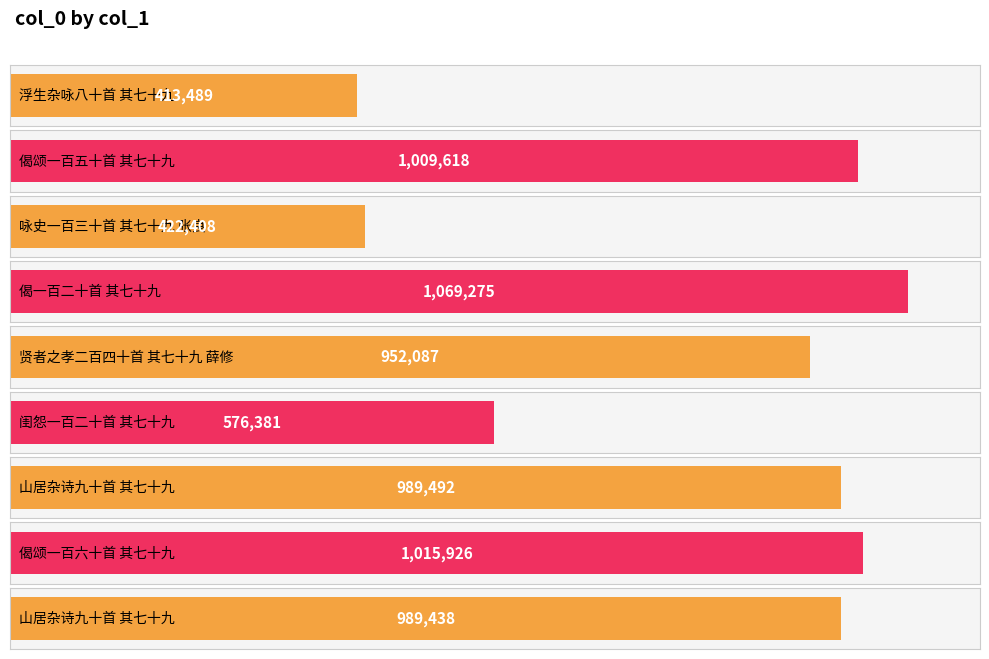

The chart shows a value of 1015926 at 偈颂一百六十首 其七十九. True or false?

True